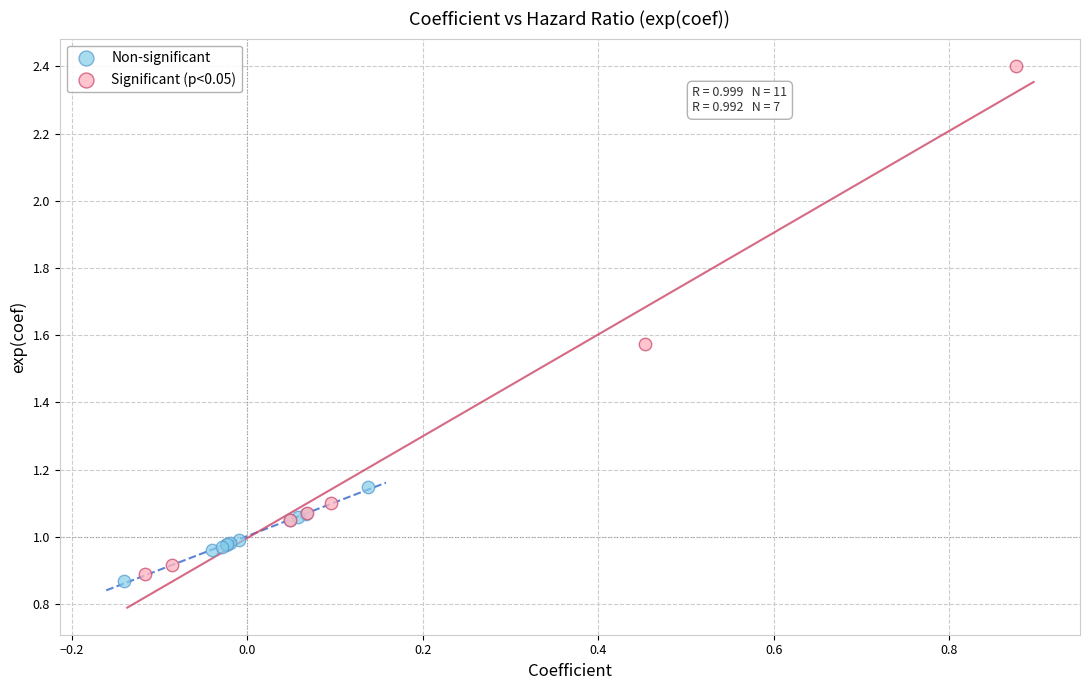

Which series reaches the maximum Y coordinate?

Significant (p<0.05)